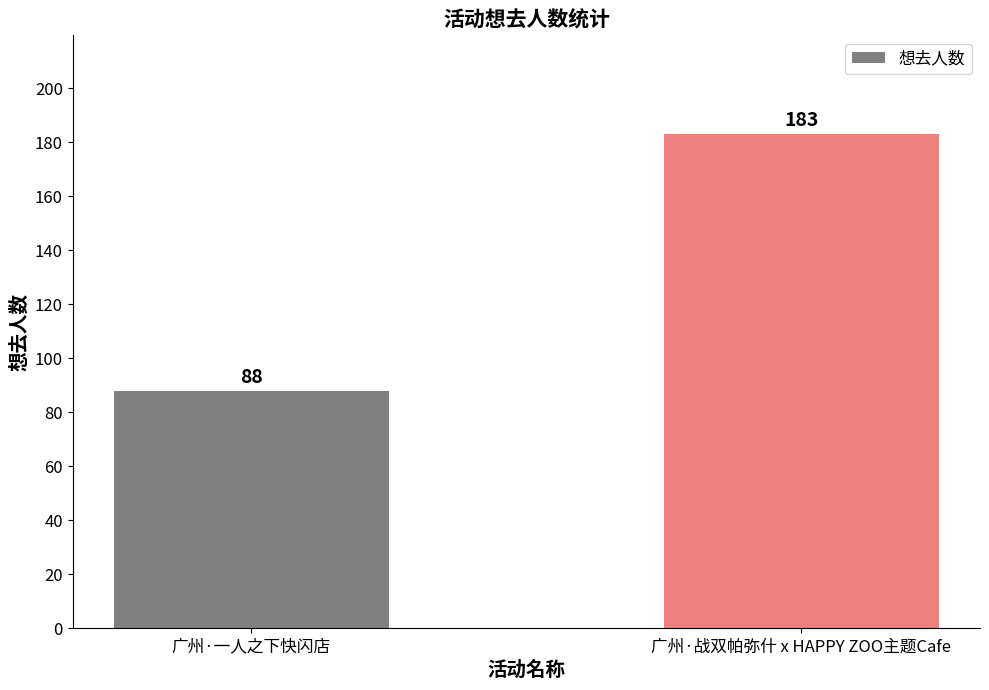

Count the values in the range 88 to 183.

2